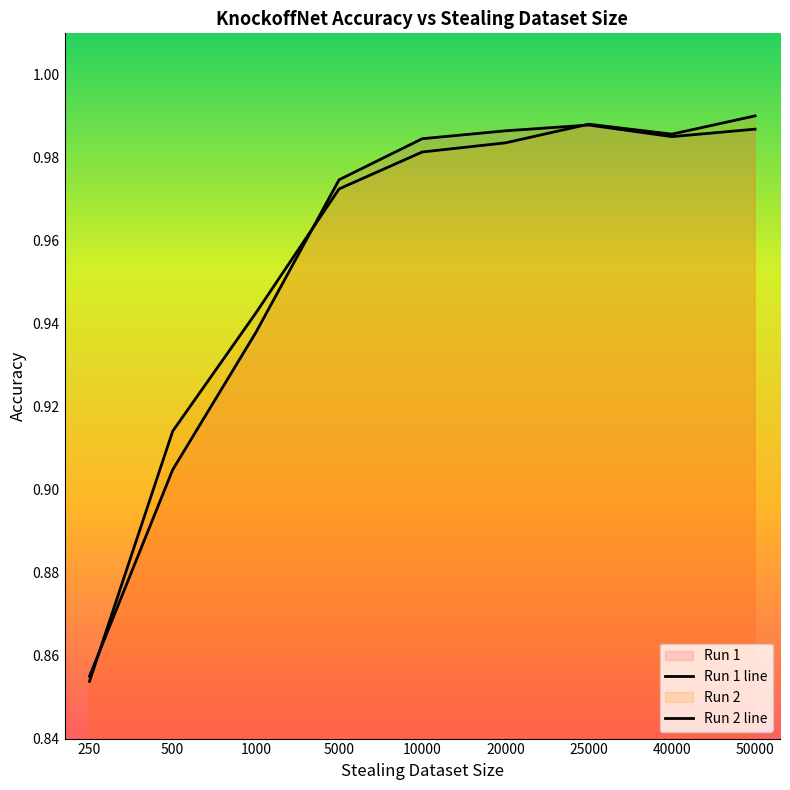

List the labels in order of Run 2 line value, largest first.

50000, 25000, 40000, 20000, 10000, 5000, 1000, 500, 250